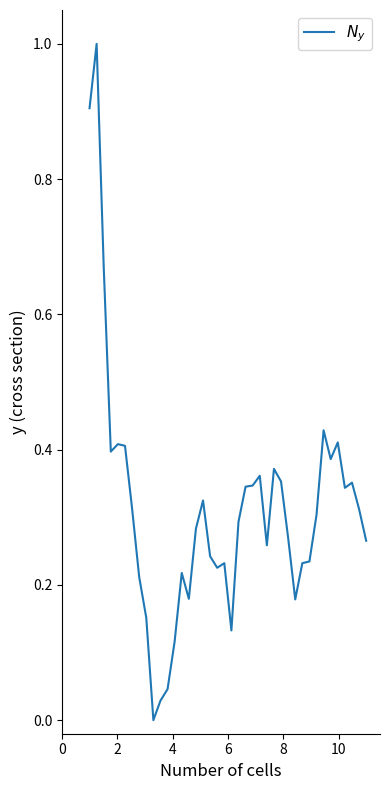

What is the difference between the maximum and minimum values?

1.0